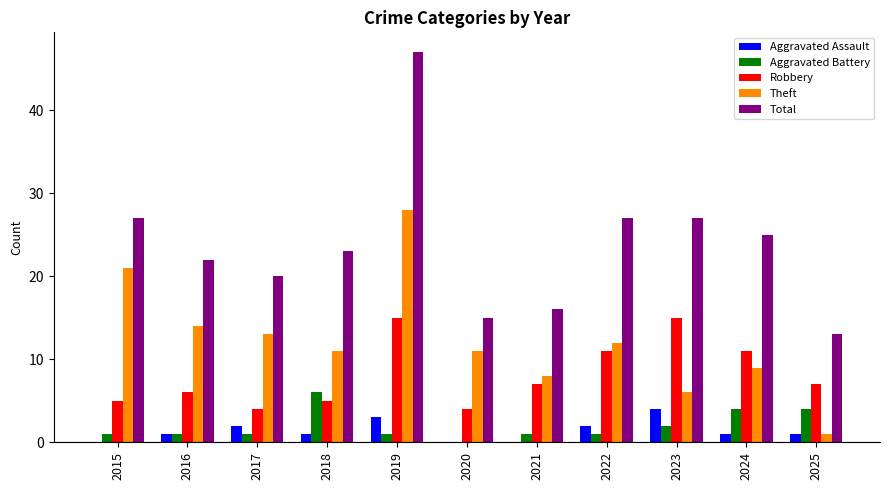

Which series has the largest total across all categories?

Total